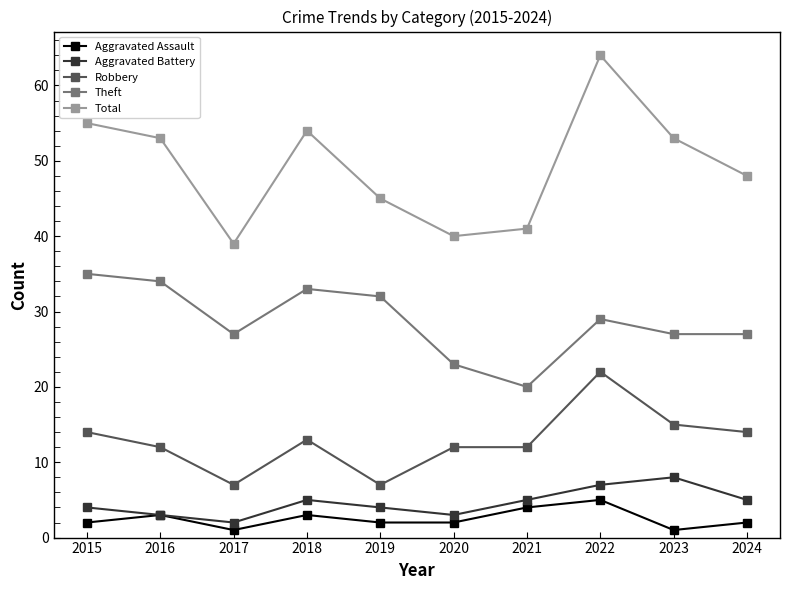

What is the difference between the highest and lowest values at 2016?

50